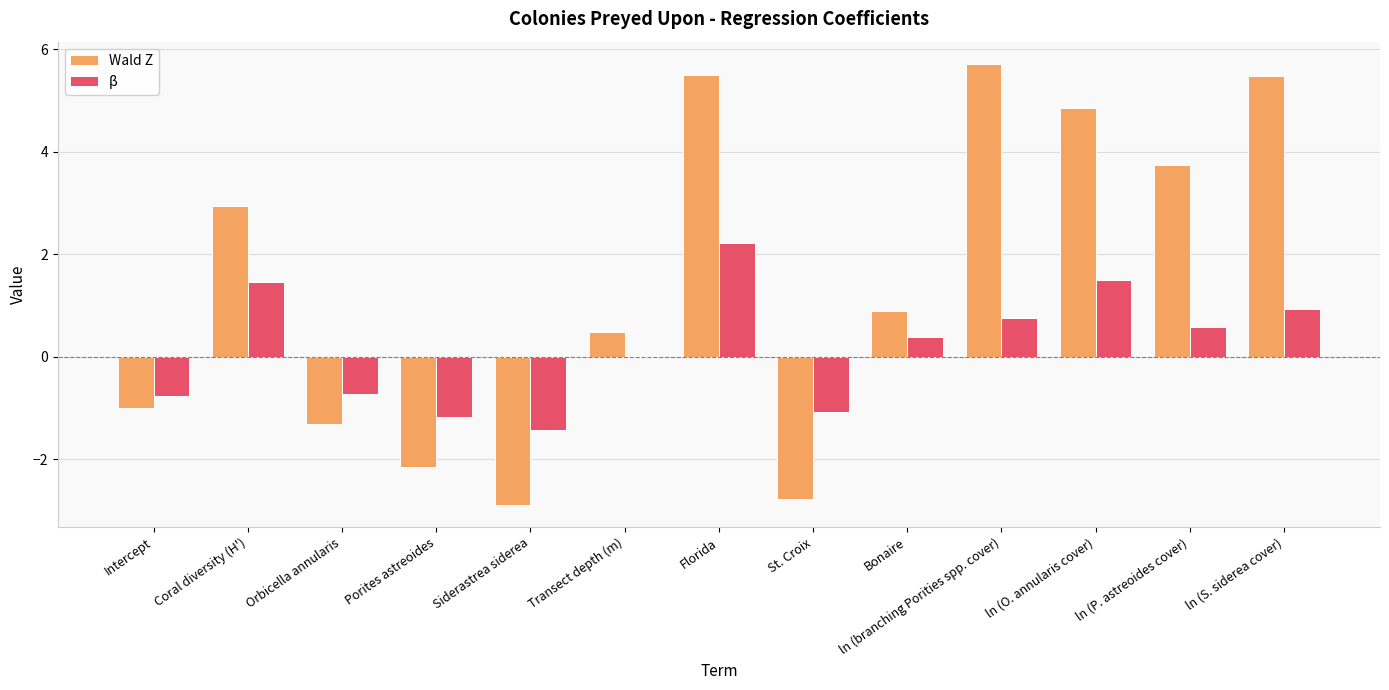

At which category is the sum across all series the highest?

Florida